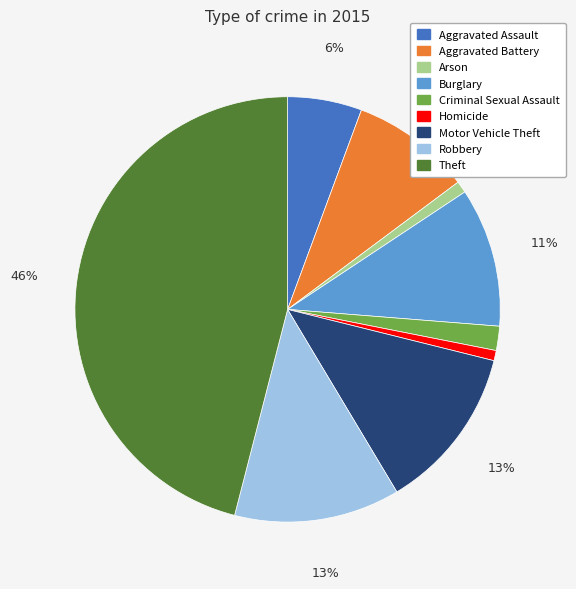

The Arson slice represents 1% of the pie. True or false?

True